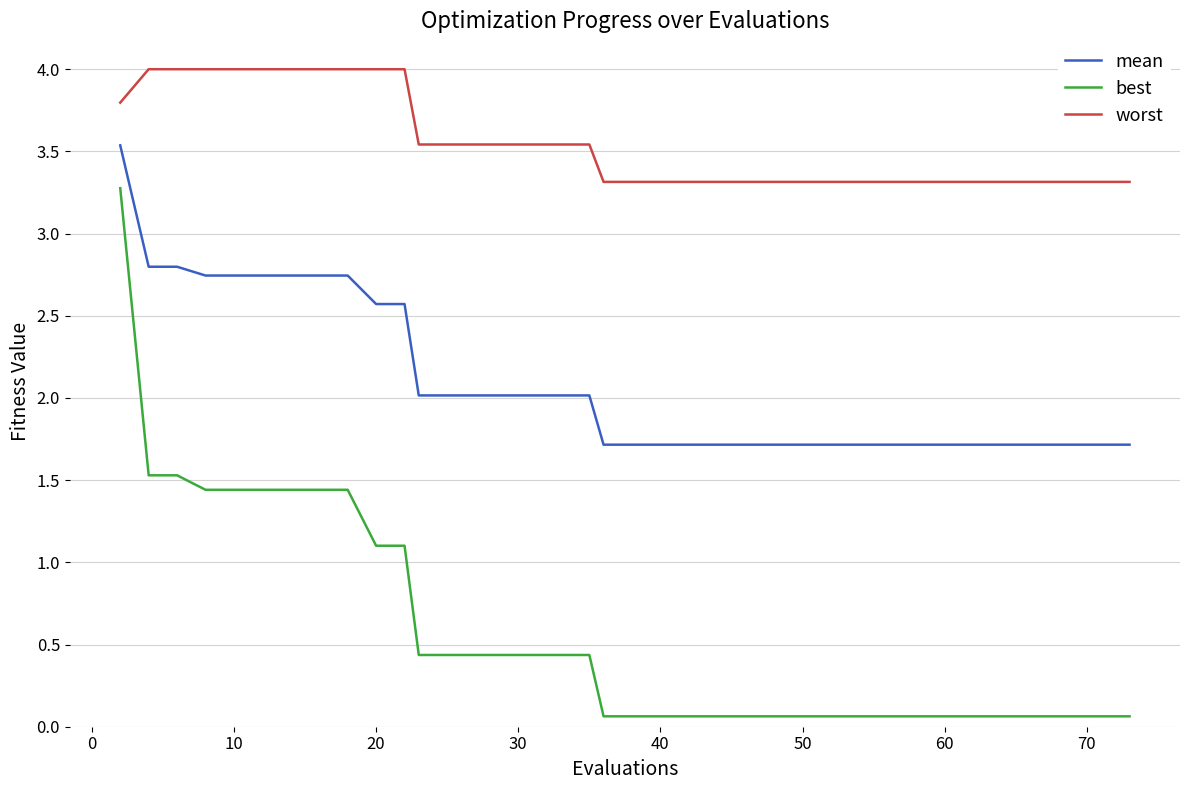

What is the sum of all best values?

22.0